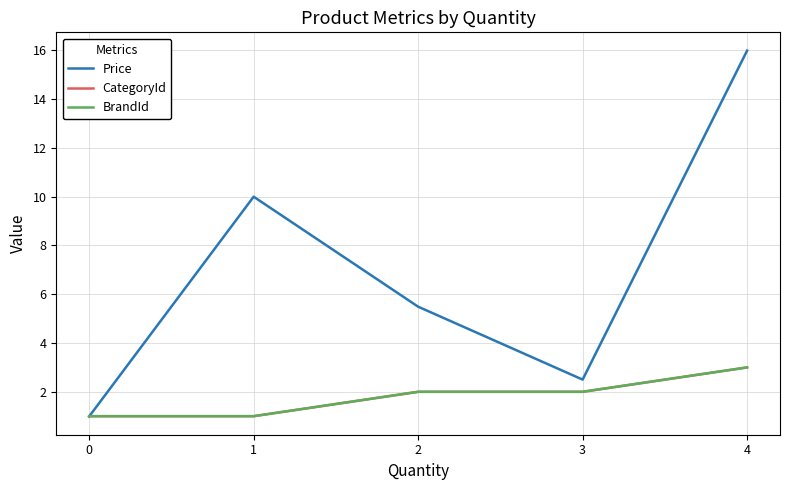

What is the total value across all series at 3?

6.5